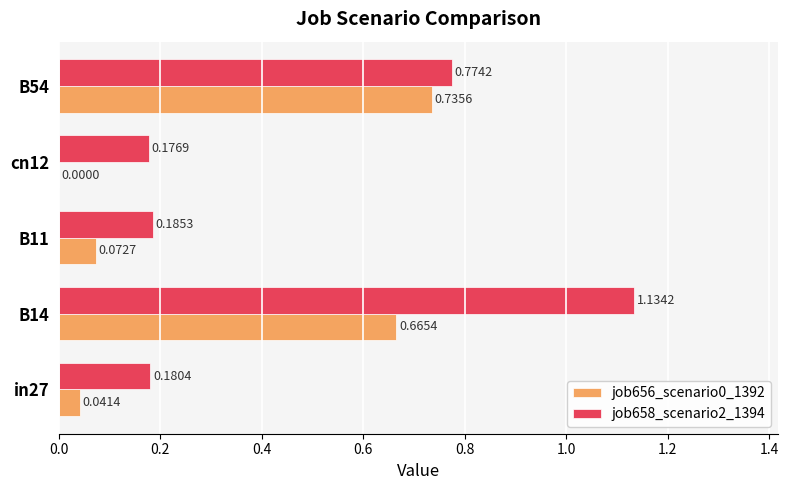

What is the sum of all job656_scenario0_1392 values?

1.5